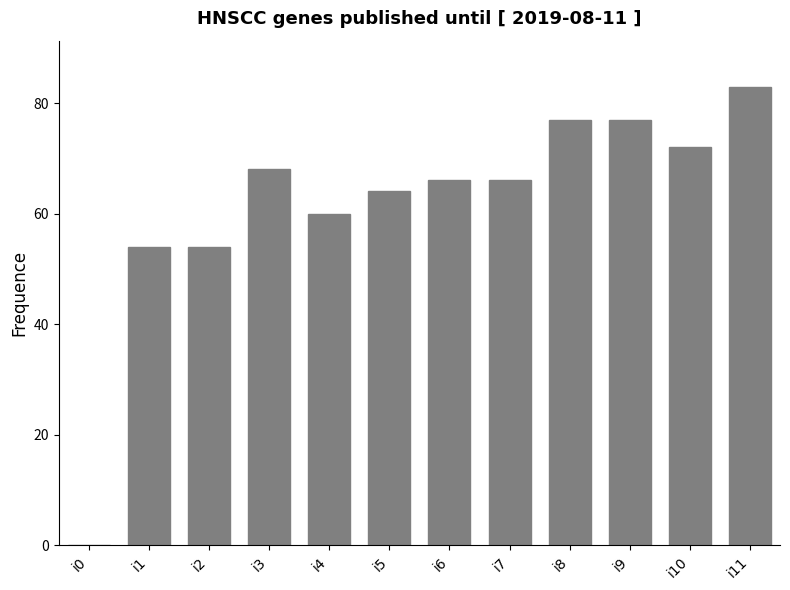

Count the number of categories in the chart.

12